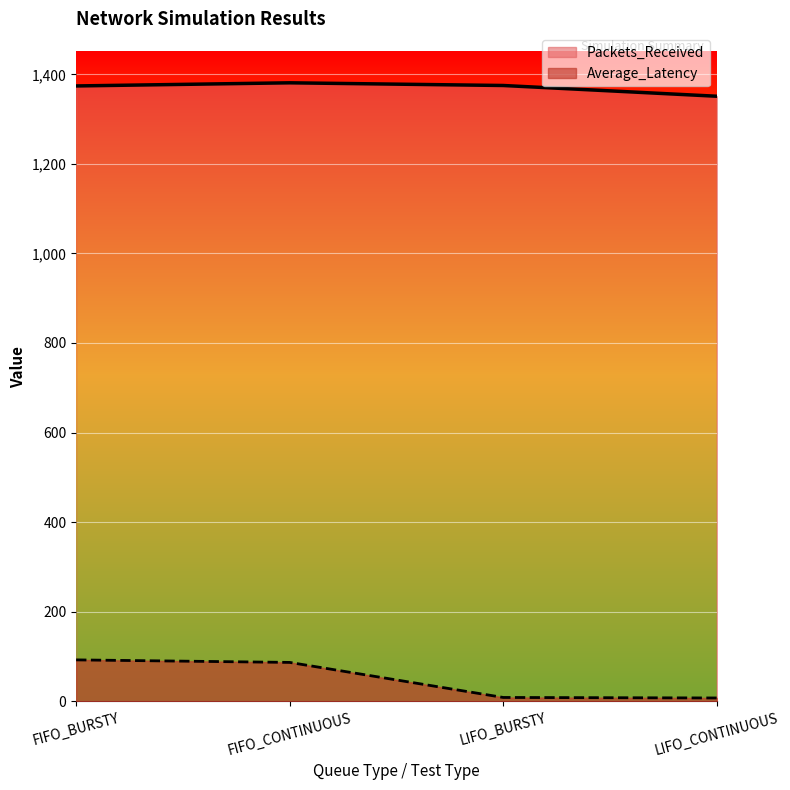

Rank the series by their average value, from lowest to highest.

Average_Latency, Packets_Received